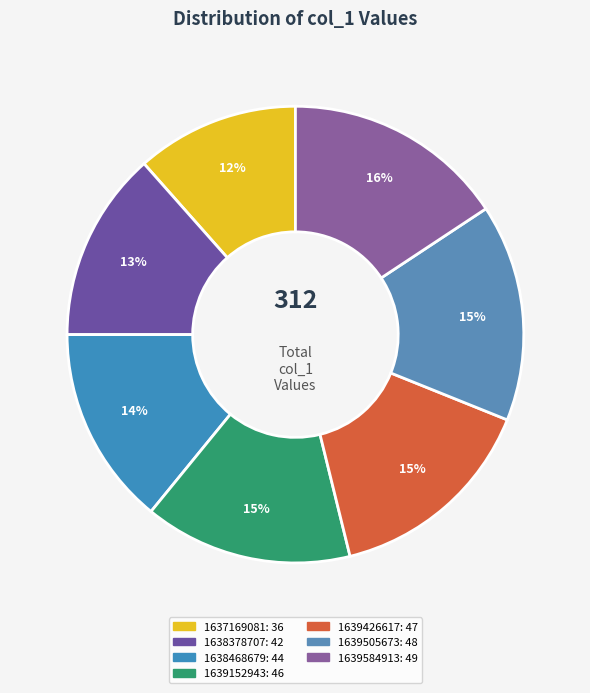

How many slices are in this pie chart?

7